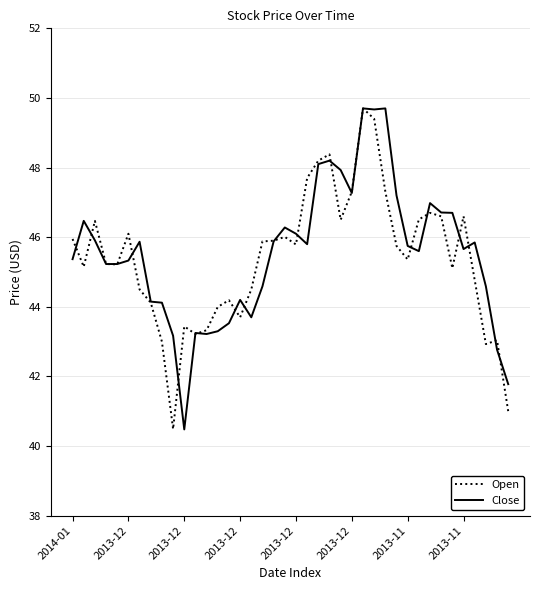

What is the lowest value of the Close series?

40.5